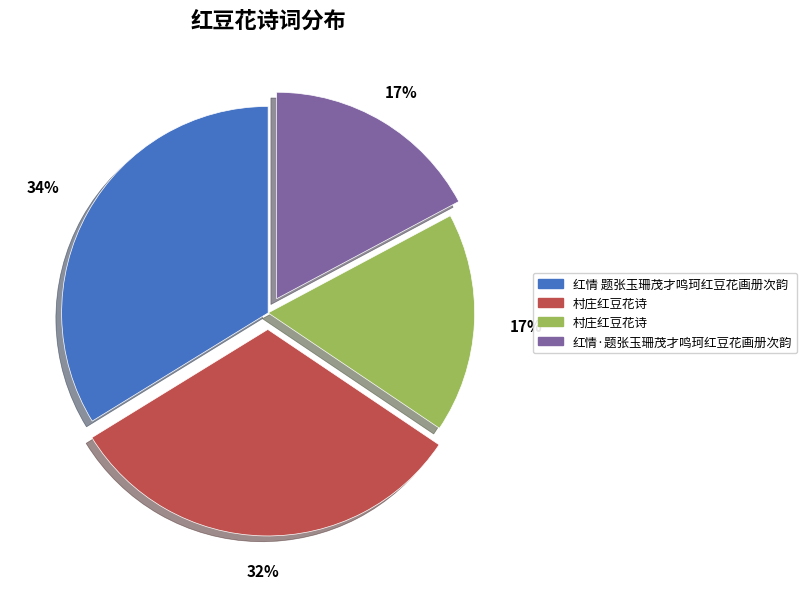

To the nearest percent, what is the average slice percentage?

25%